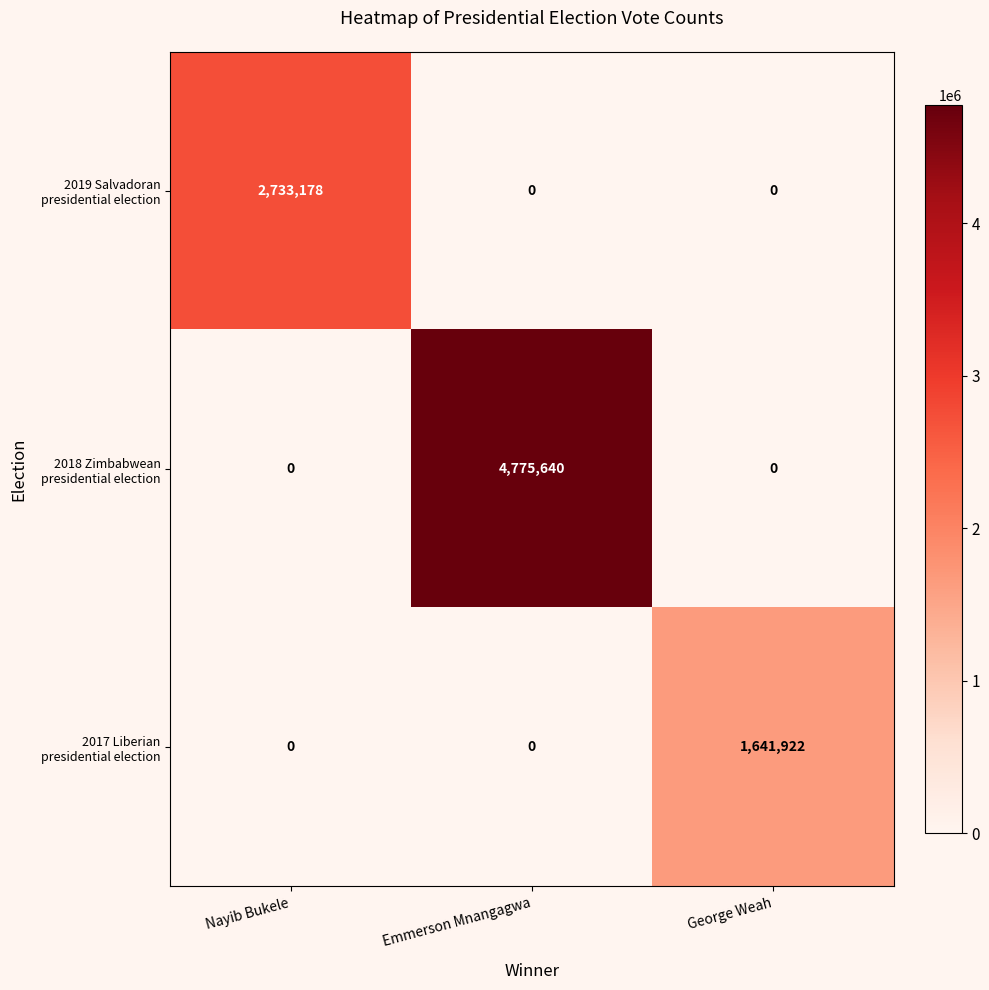

At which category is the sum across all series the highest?

Emmerson Mnangagwa